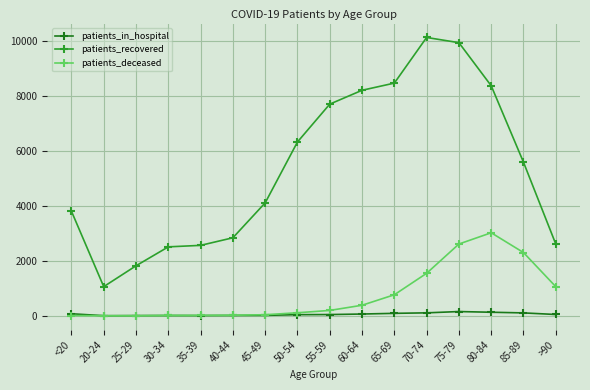

Where is patients_recovered nearest to the value 5589?

85-89